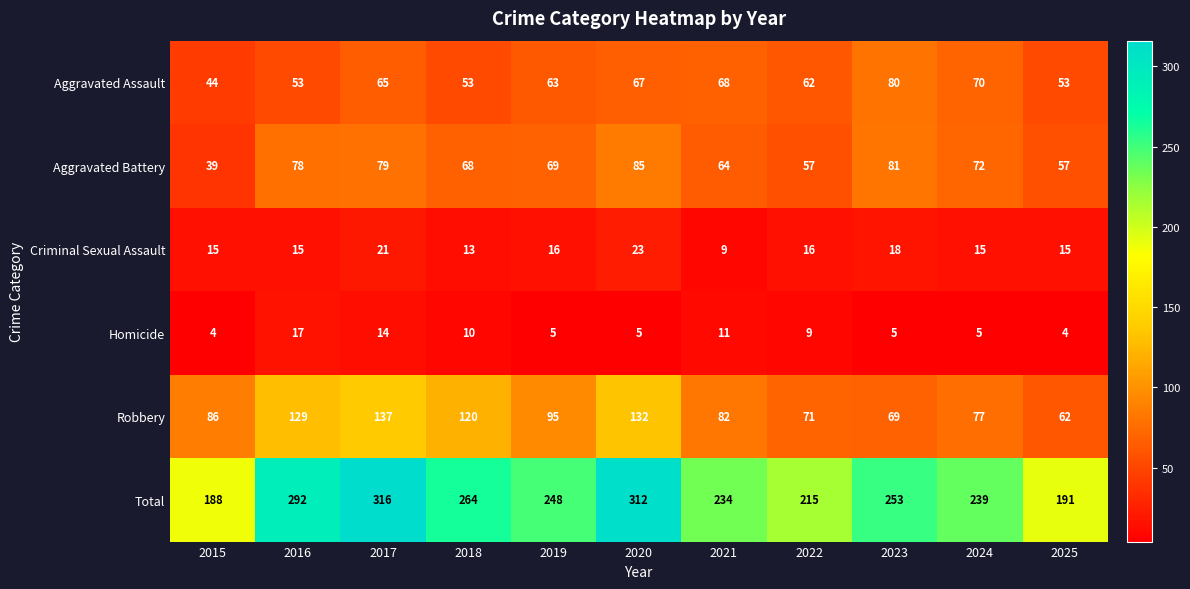

How many data points in Robbery are less than 86?

5